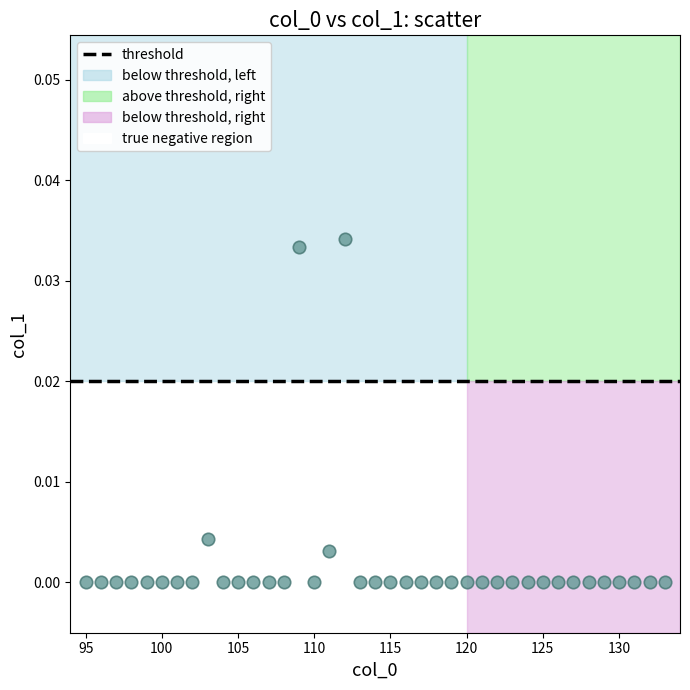

What is the range of X values (max minus min)?

38.0